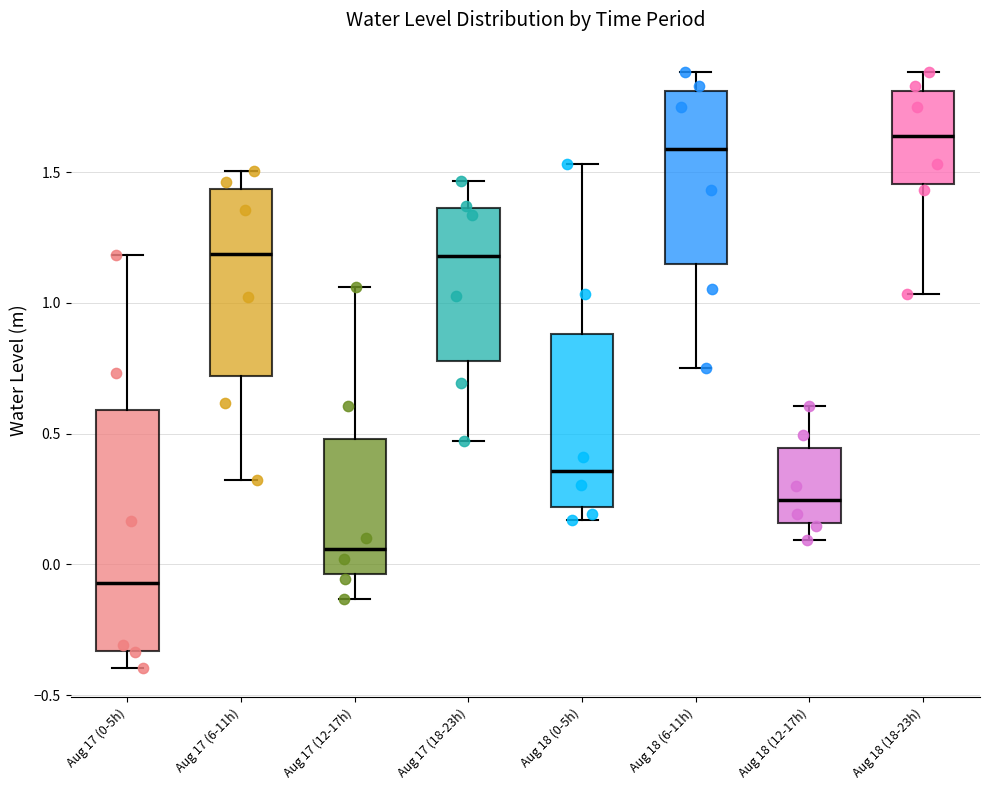

Reading left to right, transcribe this box plot: for each box, give where its median line is, the range the box spans, and where its two whiskers end, as read against the y-axis. The values are not printed on the chart, so give them approximately, as read against the axis.

Aug 17 (0-5h): median -0.05, box -0.35 to 0.60, whiskers -0.40 to 1.20
Aug 17 (6-11h): median 1.20, box 0.70 to 1.45, whiskers 0.30 to 1.50
Aug 17 (12-17h): median 0.05, box -0.05 to 0.50, whiskers -0.15 to 1.05
Aug 17 (18-23h): median 1.20, box 0.80 to 1.35, whiskers 0.45 to 1.45
Aug 18 (0-5h): median 0.35, box 0.20 to 0.90, whiskers 0.15 to 1.55
Aug 18 (6-11h): median 1.60, box 1.15 to 1.80, whiskers 0.75 to 1.90
Aug 18 (12-17h): median 0.25, box 0.15 to 0.45, whiskers 0.10 to 0.60
Aug 18 (18-23h): median 1.65, box 1.45 to 1.80, whiskers 1.05 to 1.90